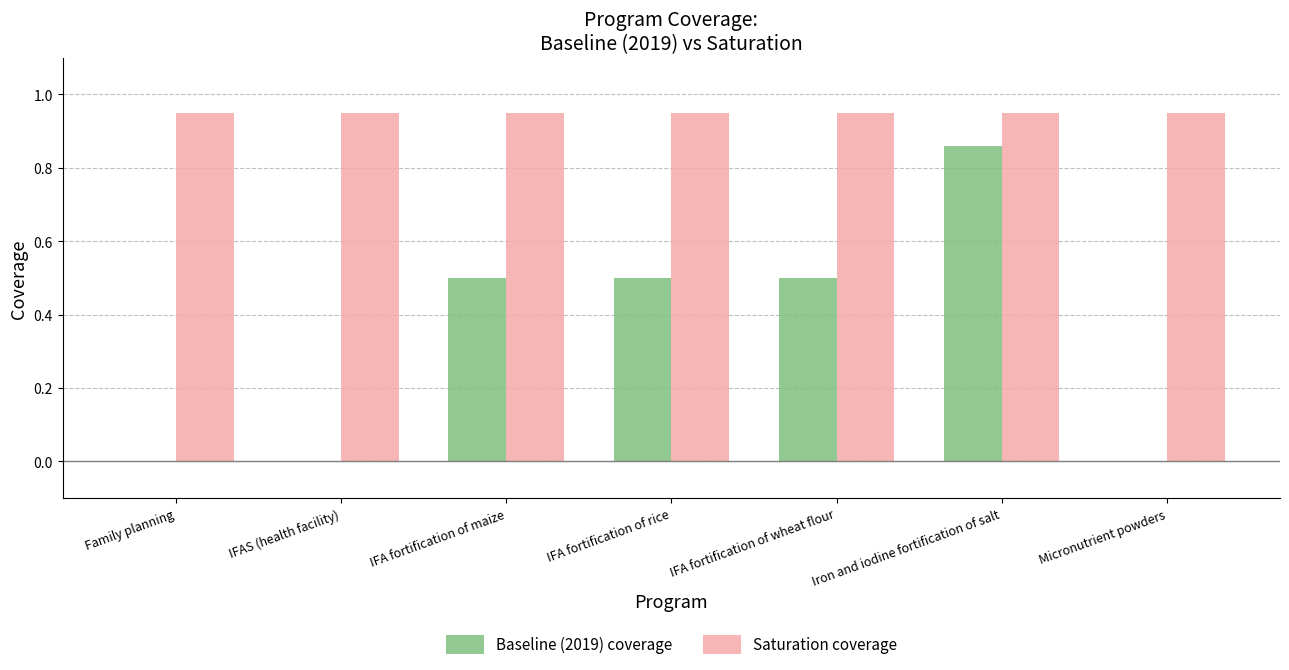

Between IFA fortification of maize and Micronutrient powders, which series saw the biggest shift?

Baseline (2019) coverage